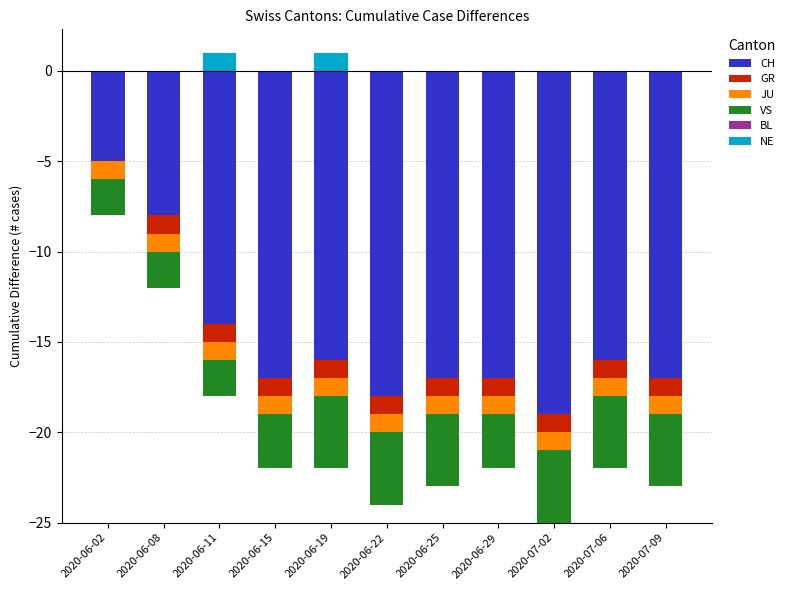

Which series changed the most between 2020-06-15 and 2020-06-29?

CH